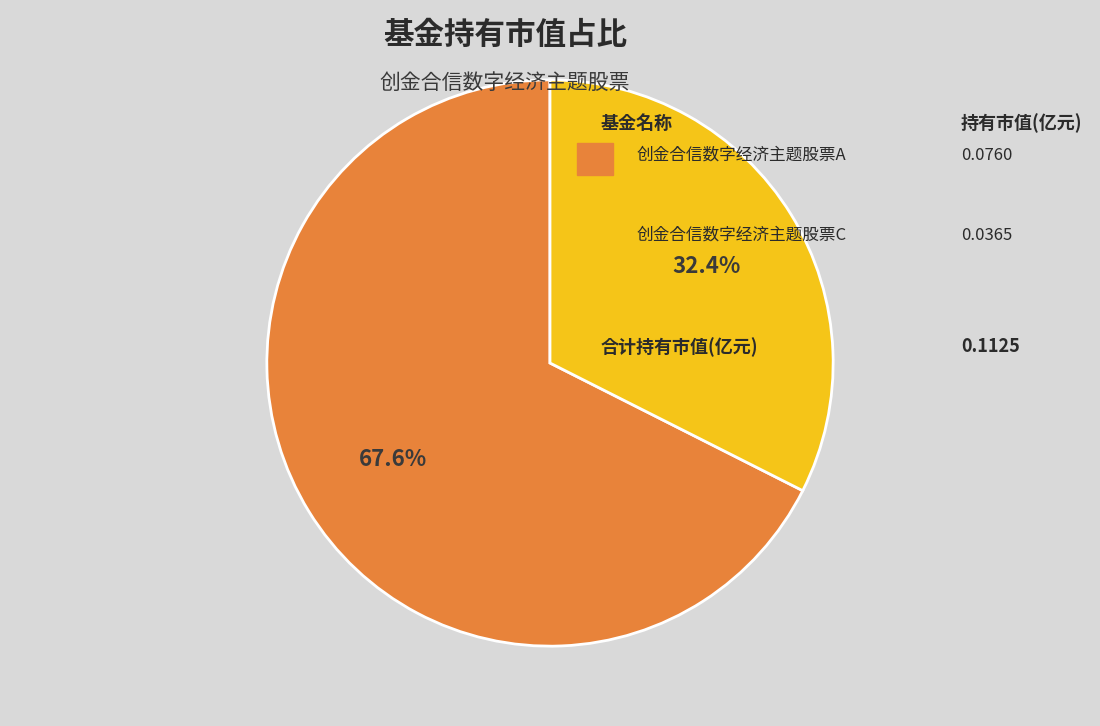

How many segments does this pie chart have?

2